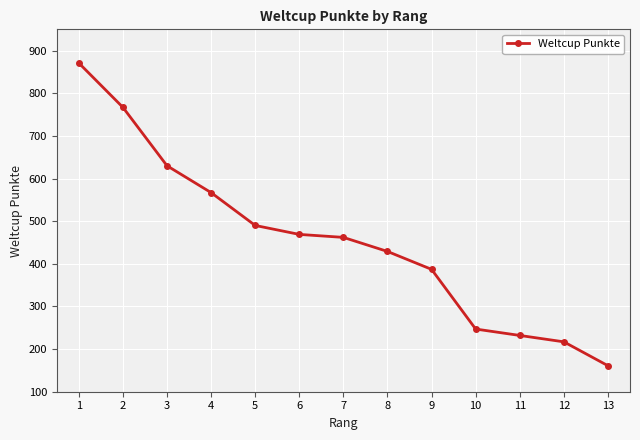

What is the ratio of the value at 3 to the value at 13?

3.9